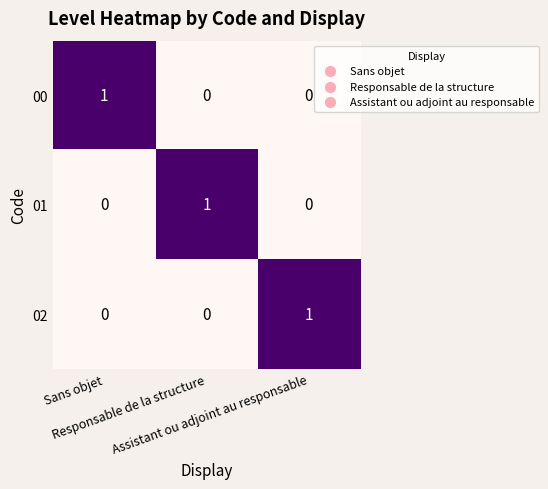

What is the spread (max minus min) of values at Assistant ou adjoint au responsable?

1